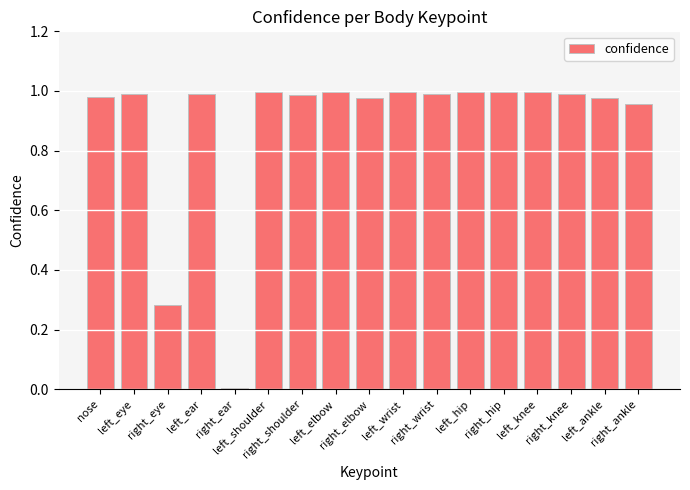

What is the sum of all values?

15.1